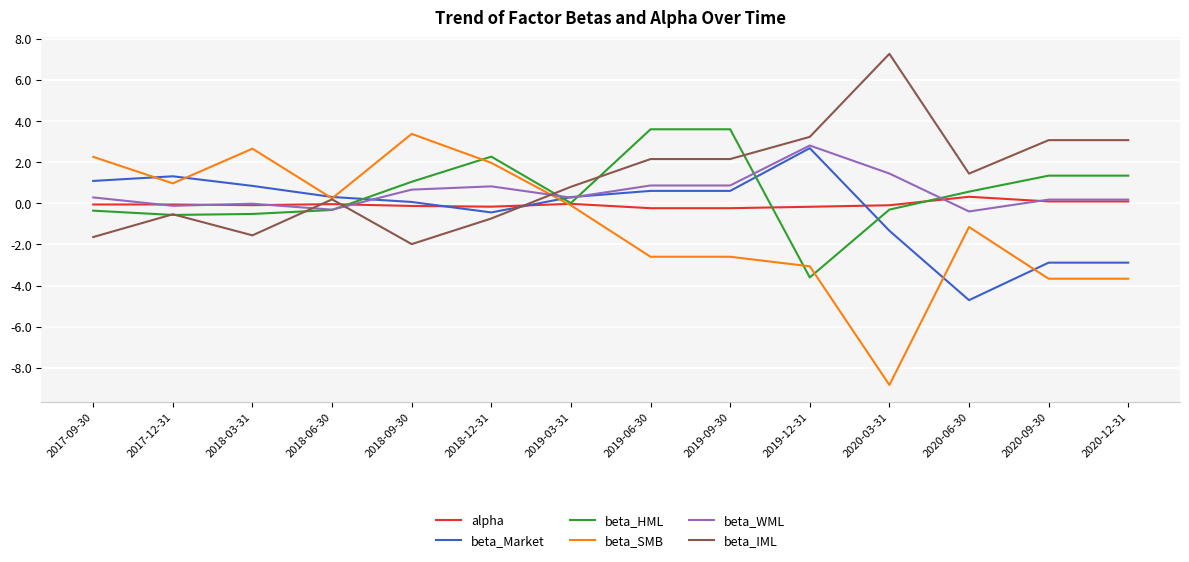

True or false: beta_IML has a value of 3.3 at 2020-03-31.

False